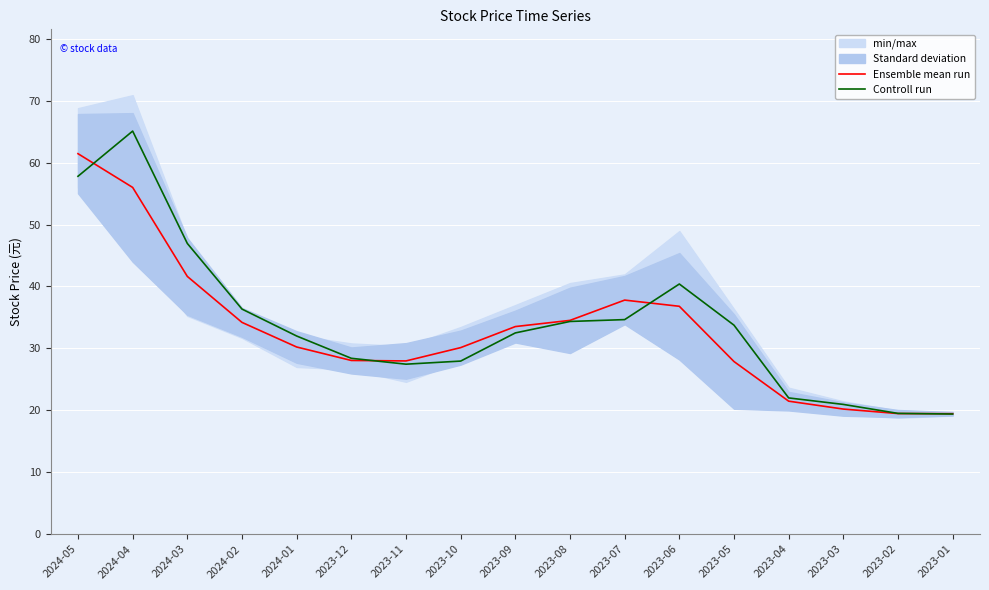

Rank the series by their maximum value, from highest to lowest.

Controll run, Ensemble mean run